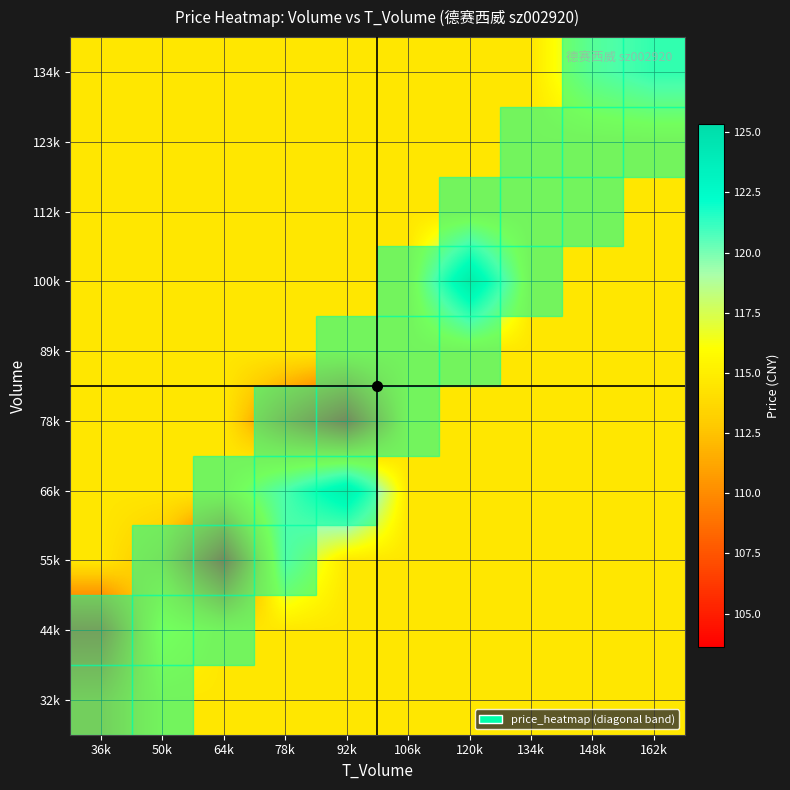

What is the smallest value displayed?

103.6